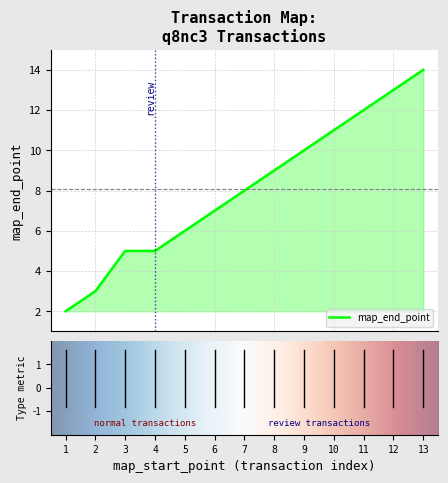

What is the difference between the maximum and minimum values?

12